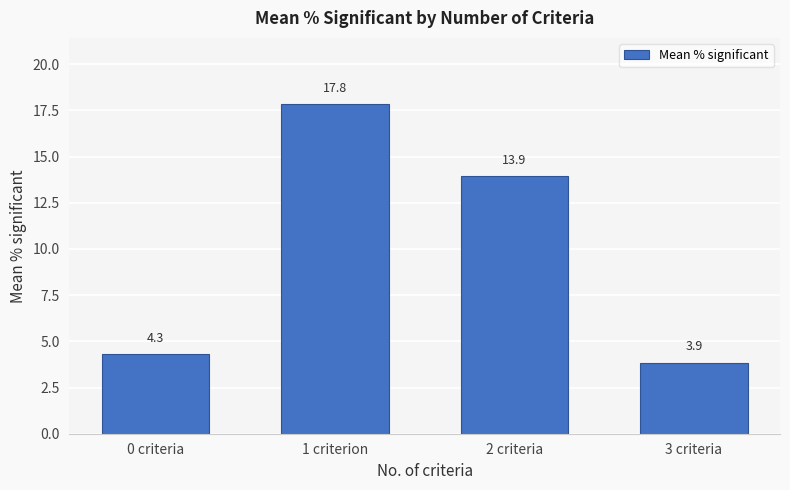

What is the label of the 1st bar from the right?

3 criteria